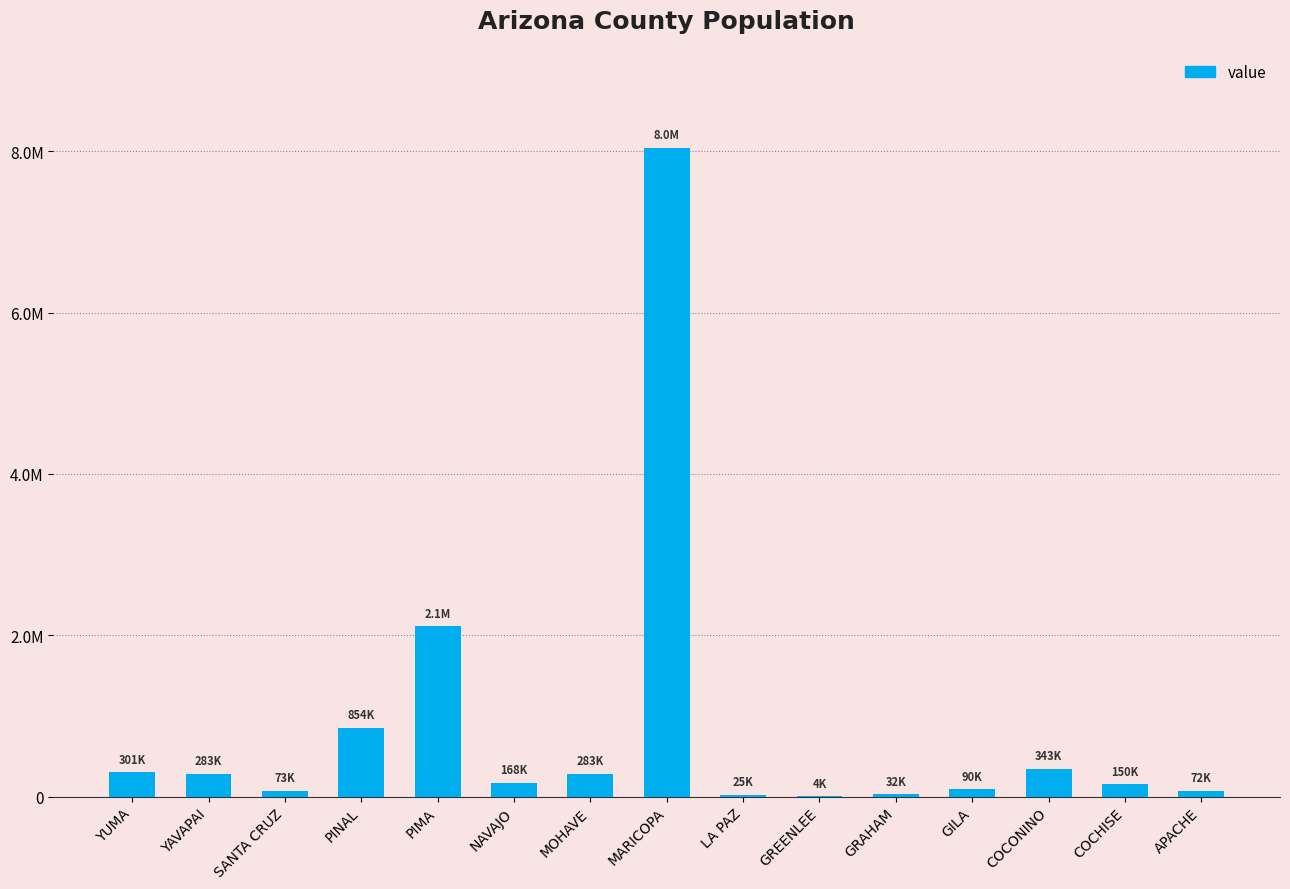

What is the sum of the values at GREENLEE and YAVAPAI?

286865